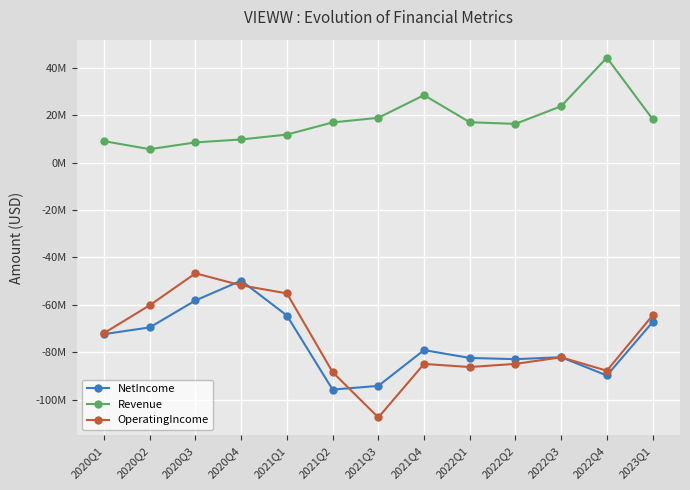

At which label does Revenue reach its peak?

2022Q4